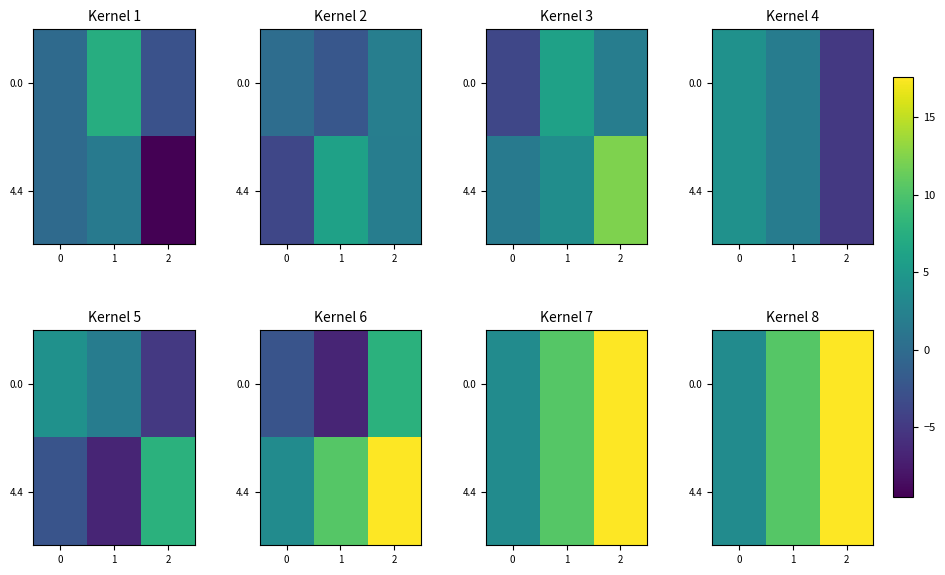

The value of 4.4 at 2 is 17.6. True or false?

True